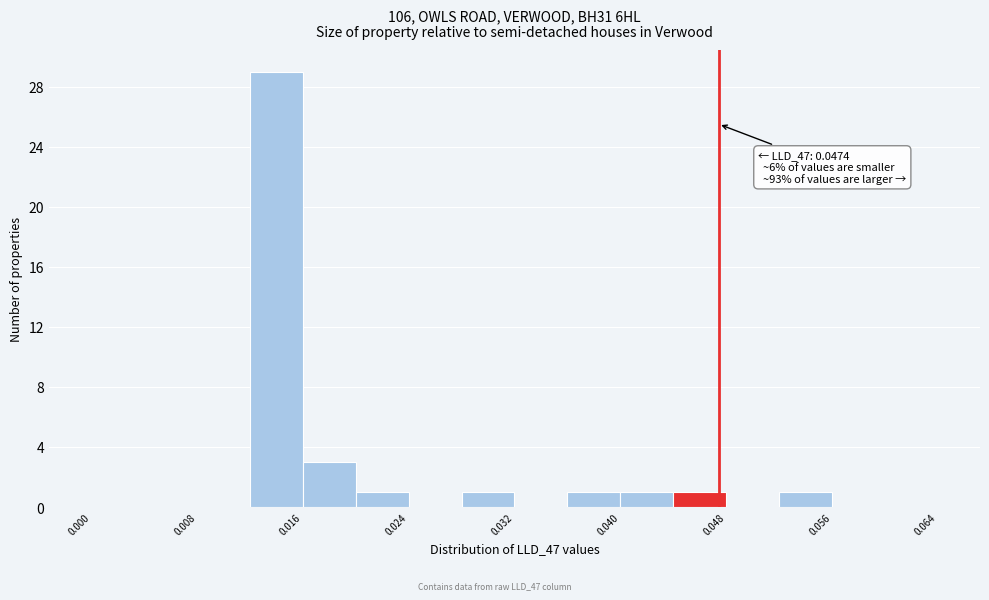

Which range on the x-axis has the tallest bar?

0.012 to 0.016